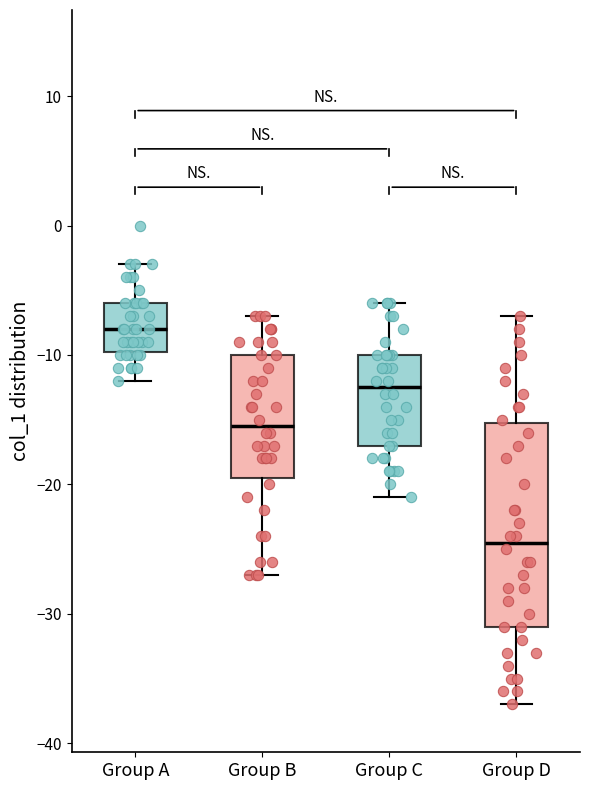

Which box is the tallest, from its lower edge to its upper edge?

Group D